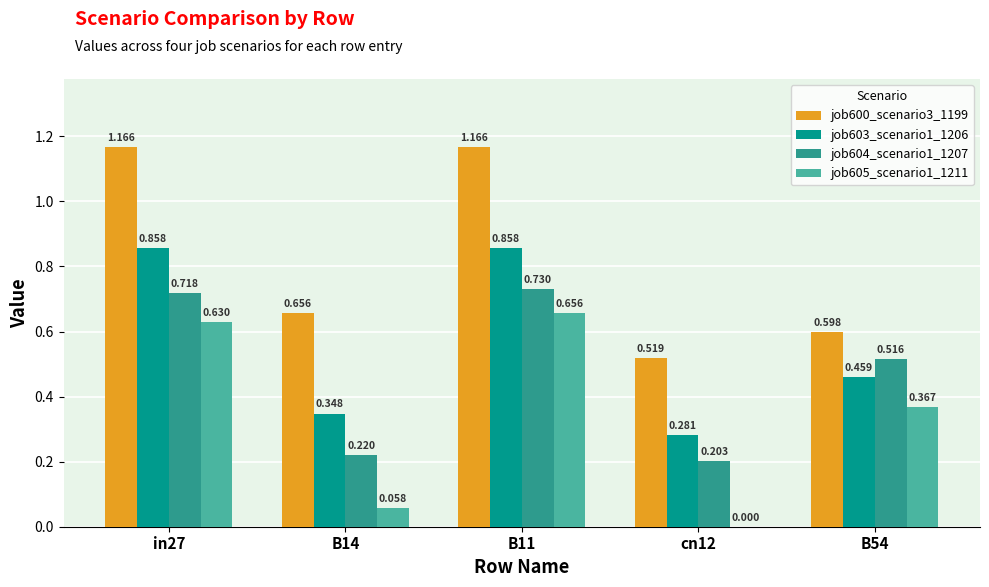

How many groups of bars are there?

5